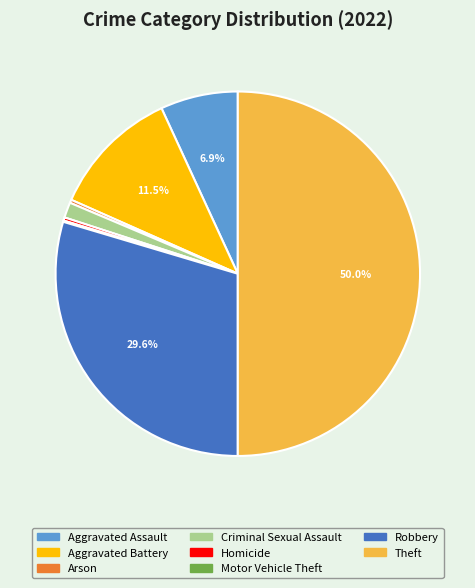

What is the ratio of the value at Aggravated Battery to the value at Homicide?

40.4